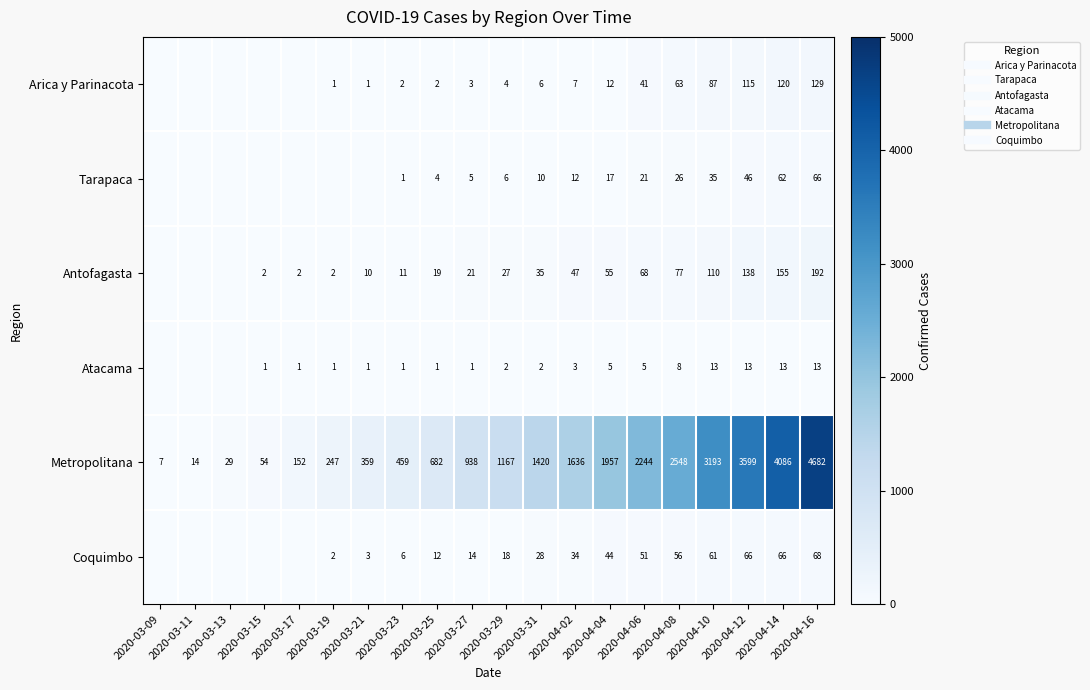

Is the value of Atacama at 2020-04-04 greater than the value of Arica y Parinacota at 2020-03-27?

Yes